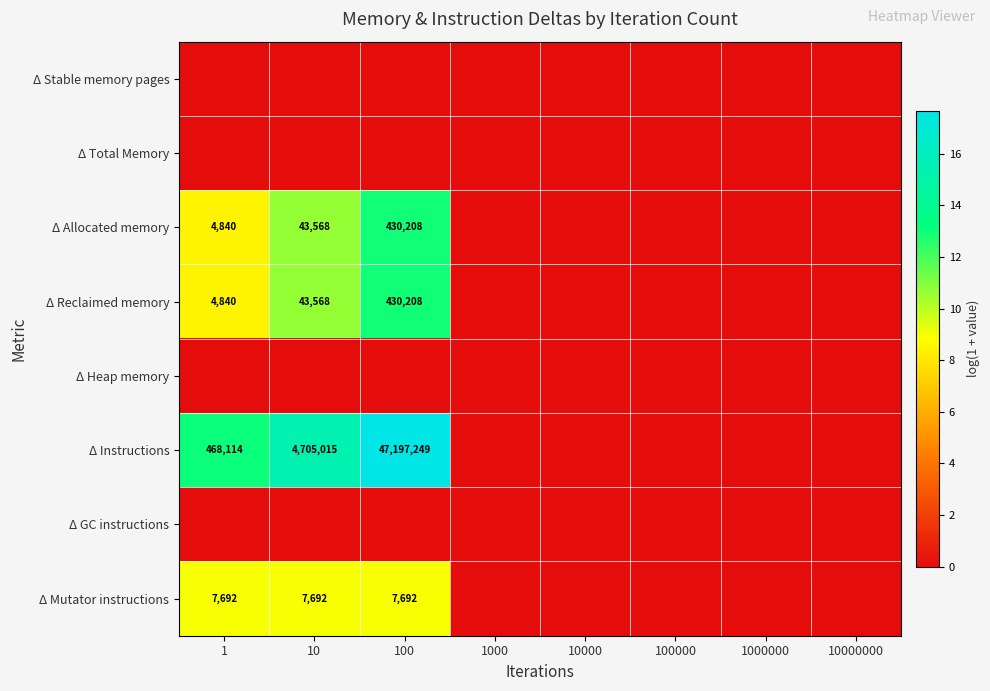

The value of Δ Instructions at 10 is 4705015. True or false?

True